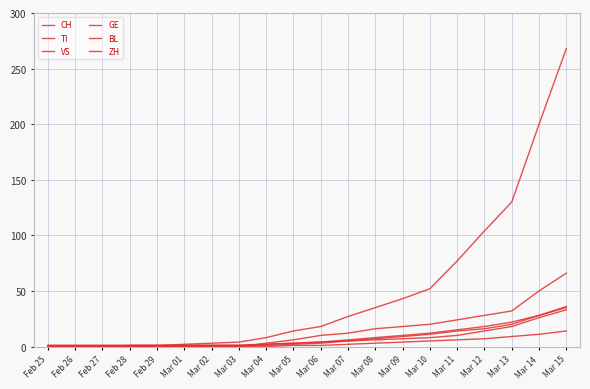

Reading right to left, what are all the values shown in this chart?

CH: 268	200	130	104	77	52	43	35	27	18	14	8	4	3	2	1	1	1	1	1
TI: 66	50	32	28	24	20	18	16	12	10	6	3	0	0	0	0	0	0	0	0
VS: 33	26	18	14	10	8	7	6	5	3	2	1	1	1	1	1	1	0	0	0
GE: 35	28	22	18	15	12	10	8	6	4	3	2	1	1	1	1	1	1	1	1
BL: 14	11	9	7	6	5	4	3	2	1	1	0	0	0	0	0	0	0	0	0
ZH: 36	28	20	16	14	11	9	7	5	4	3	2	1	1	1	0	0	0	0	0